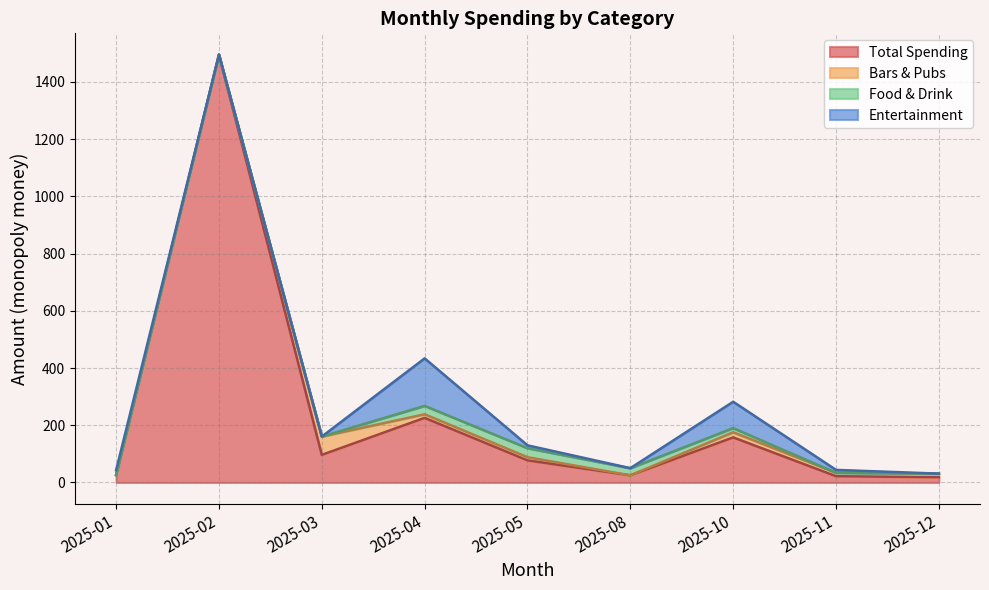

Rank the categories by Entertainment value from highest to lowest.

2025-04, 2025-10, 2025-01, 2025-05, 2025-11, 2025-02, 2025-03, 2025-08, 2025-12